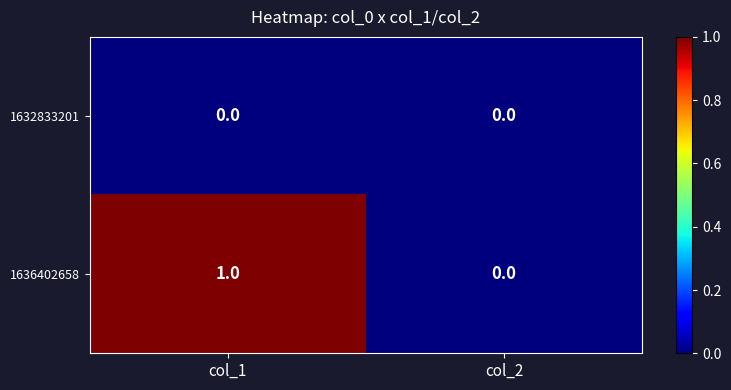

How many values in 1636402658 are above zero?

1